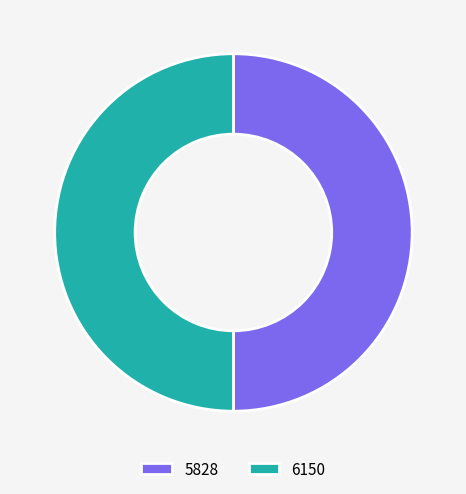

Is the sum of 5828 and 6150 greater than half?

Yes